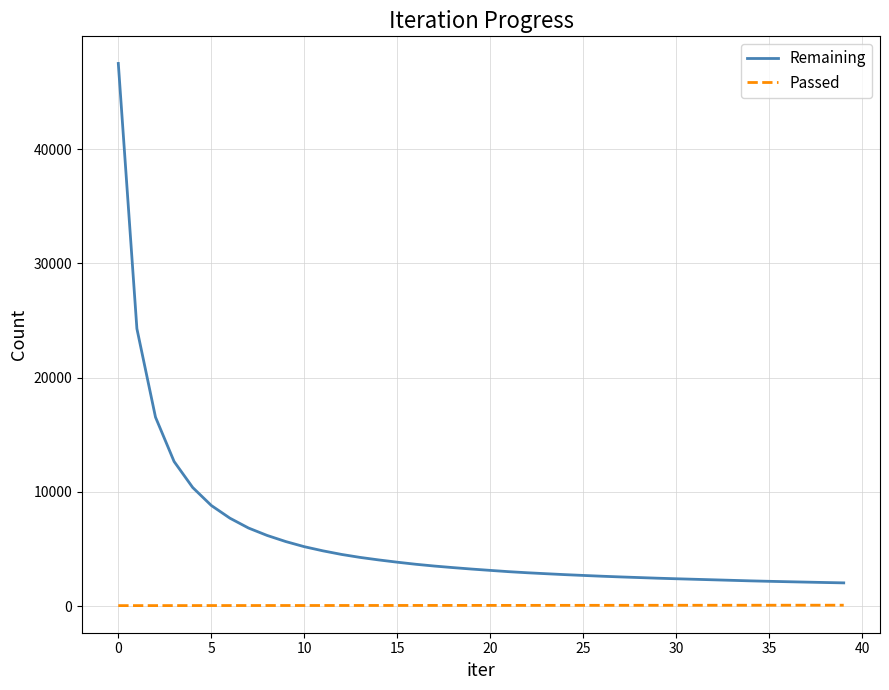

Which series has the largest range (max minus min)?

Remaining